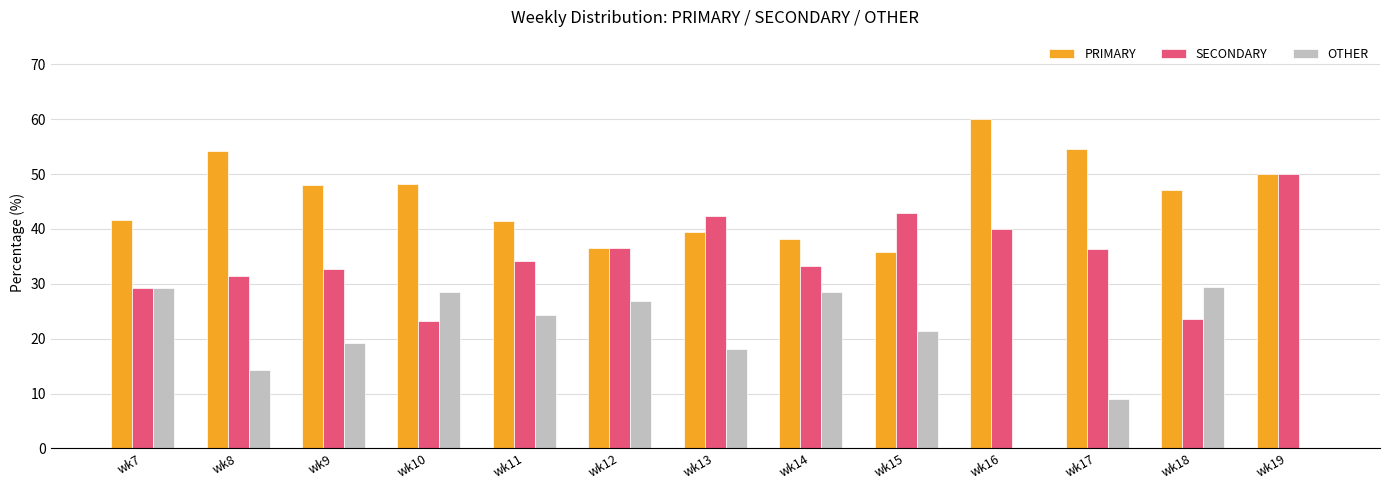

How many data points in OTHER are above 21?

7